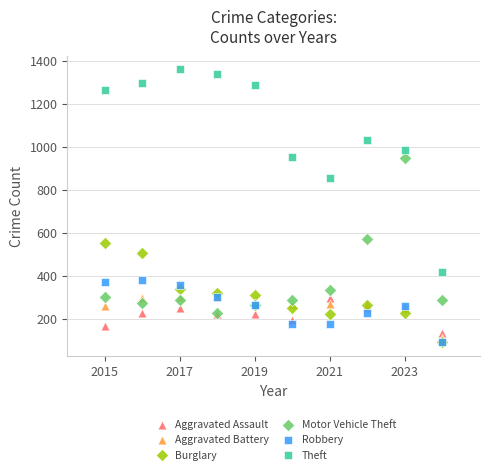

Which series contains the highest Y value?

Theft